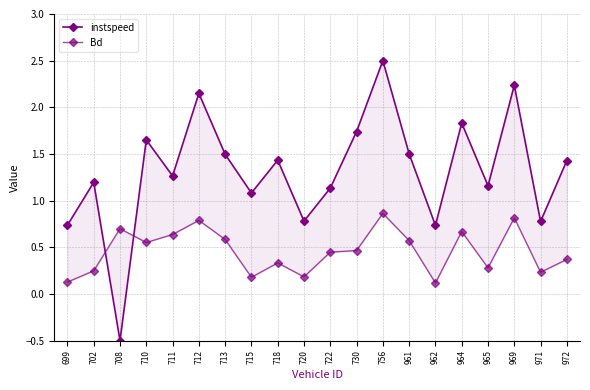

At which category does Bd reach its first local peak?

708